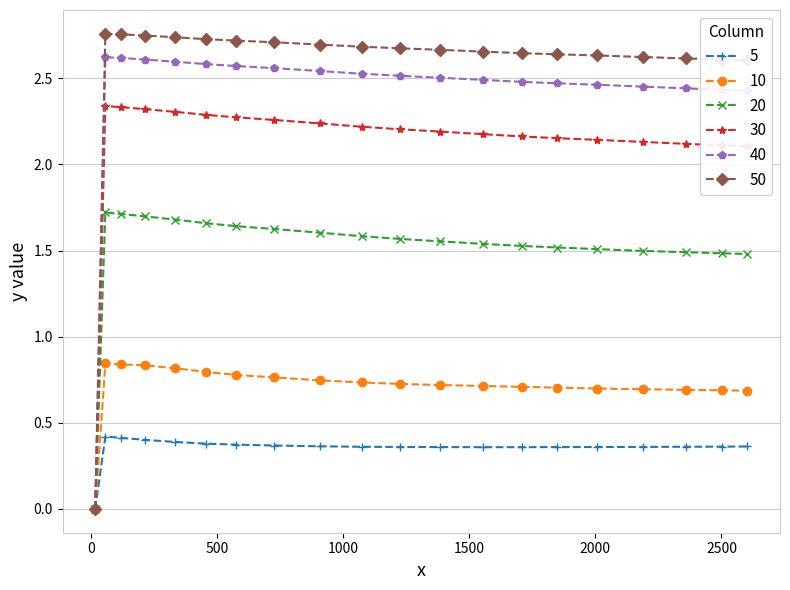

How many 20 values are between 1 and 2?

19